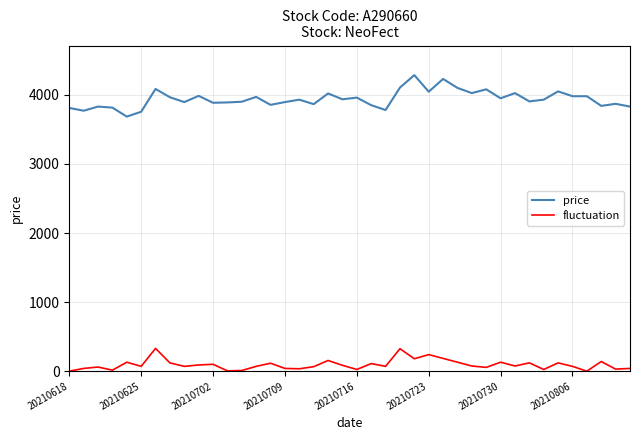

What is the maximum value shown in the chart?

4285